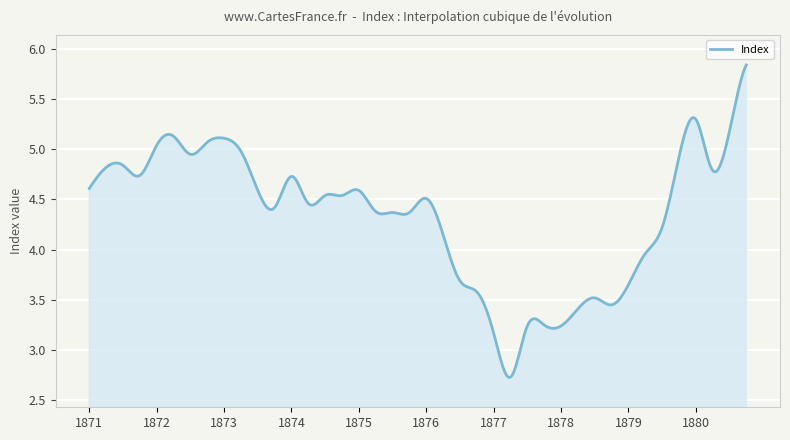

What is the value of the 2nd point from the left?

4.8